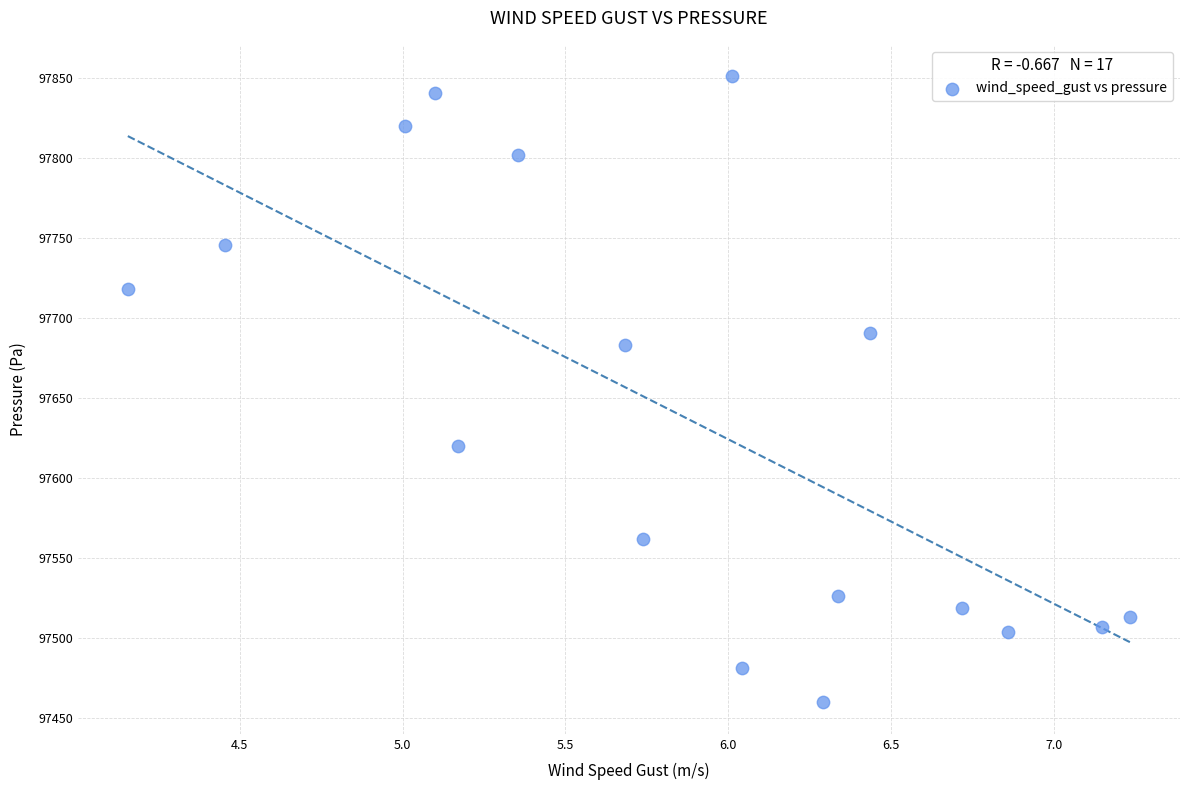

What is the range of X values (max minus min)?

3.1